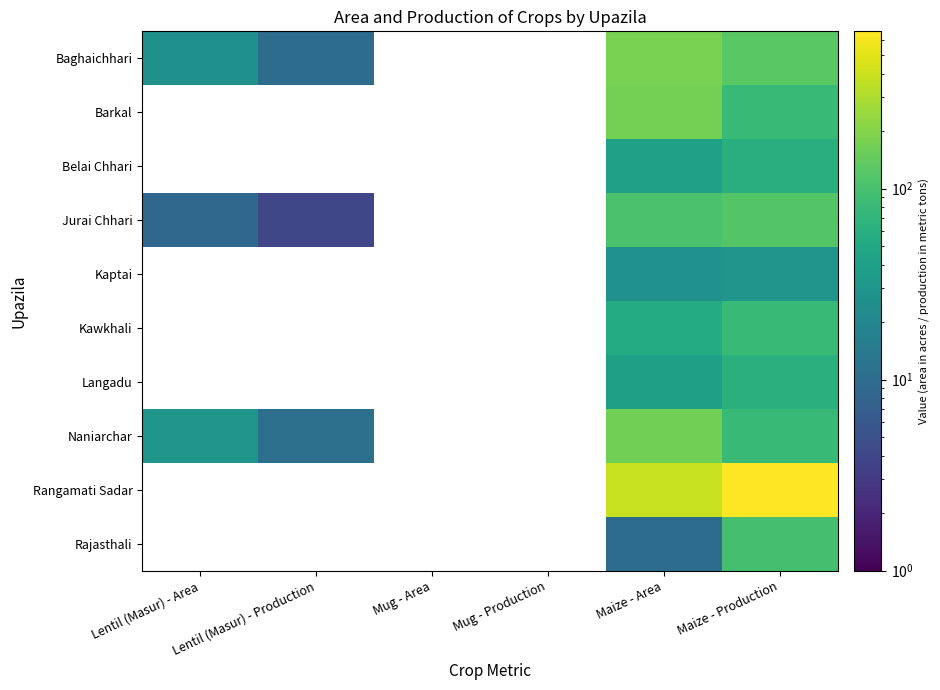

Rank the series at Mug - Production from highest to lowest value.

Baghaichhari, Barkal, Belai Chhari, Jurai Chhari, Kaptai, Kawkhali, Langadu, Naniarchar, Rangamati Sadar, Rajasthali